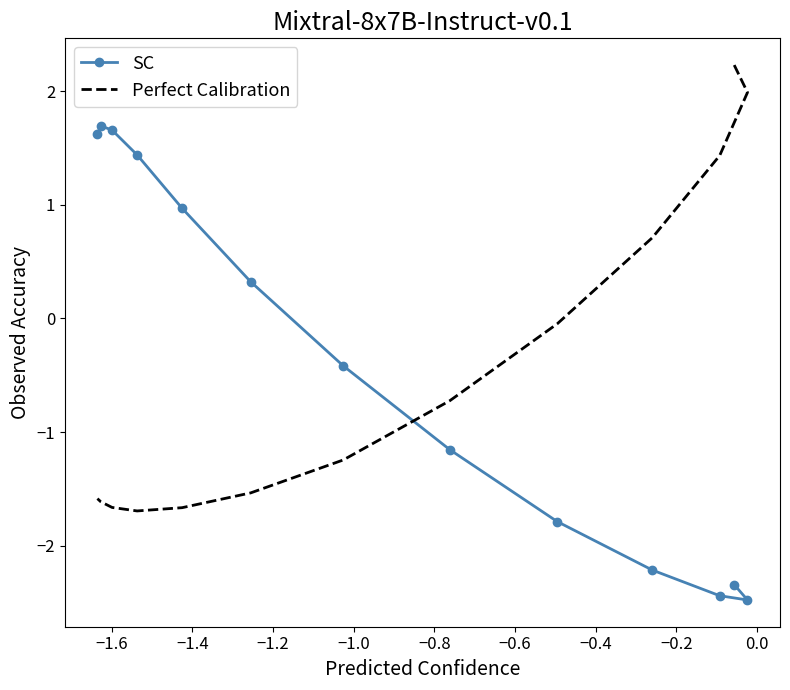

The SC series shows -1.2 at −0.8. True or false?

True